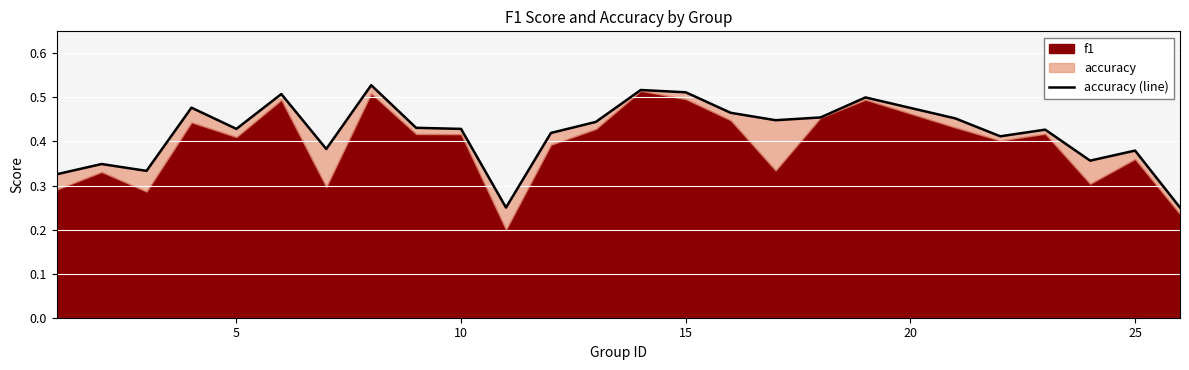

Does the chart display data point markers on the line(s)?

No